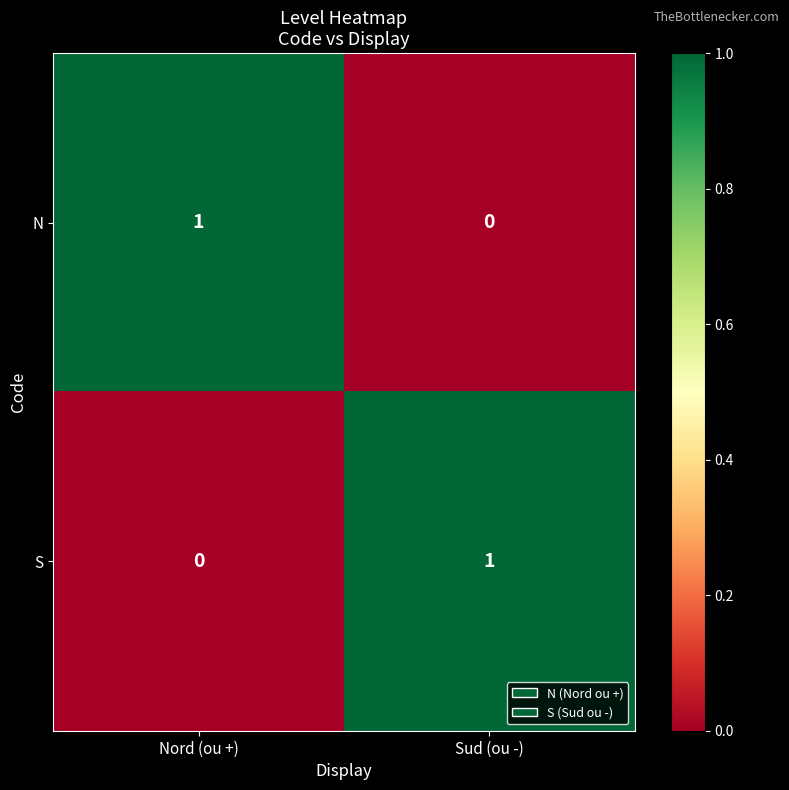

Where is N nearest to the value 0?

Sud (ou -)